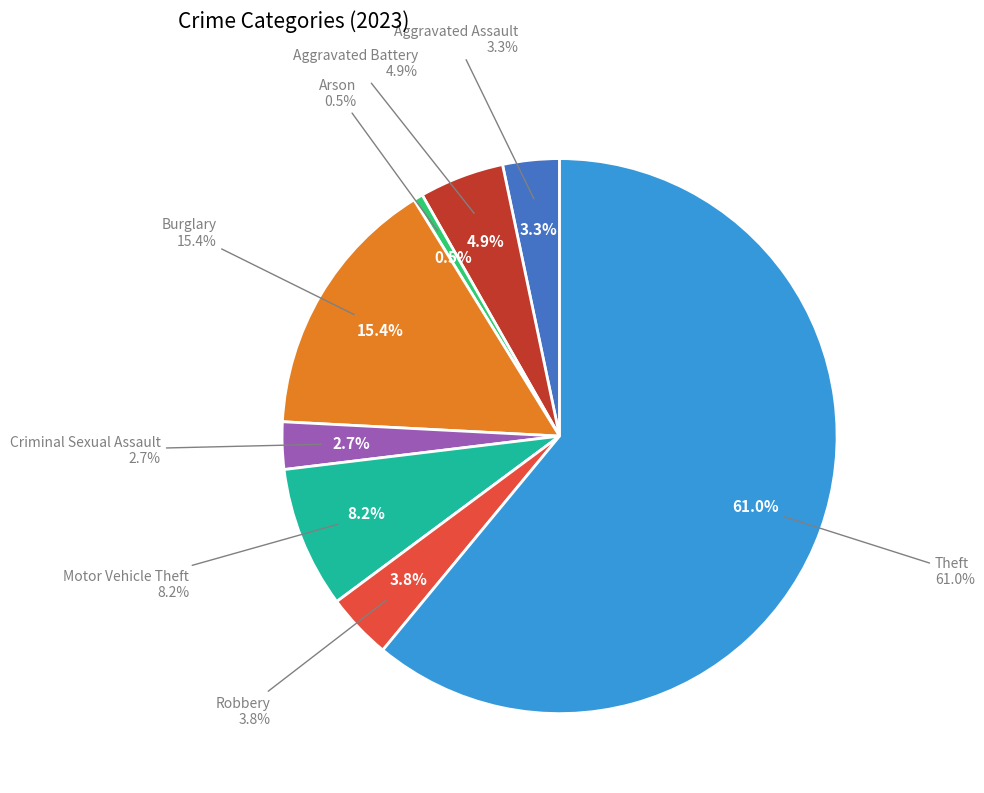

Combined, what portion of the pie is Aggravated Battery and Arson?

5.5%